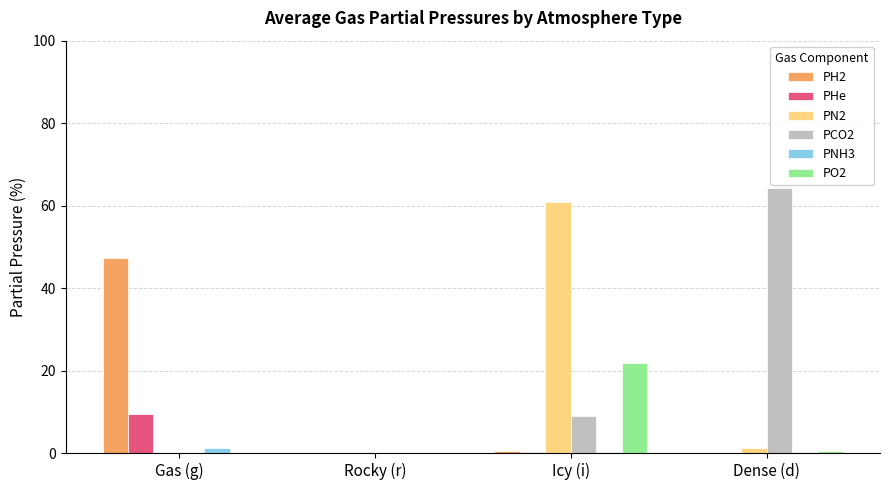

Which series changed the most between Gas (g) and Icy (i)?

PN2